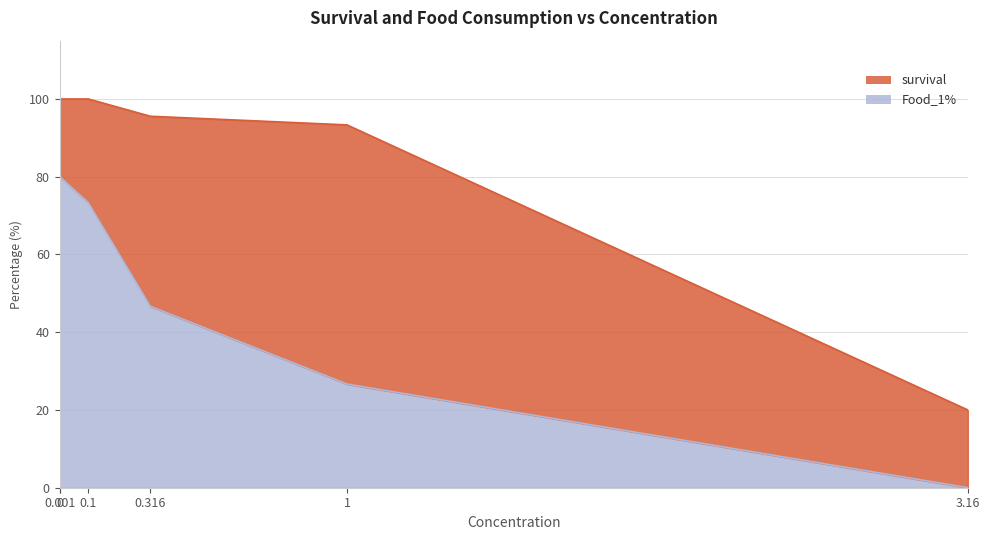

What is the label of the 2nd point from the left?

0.001